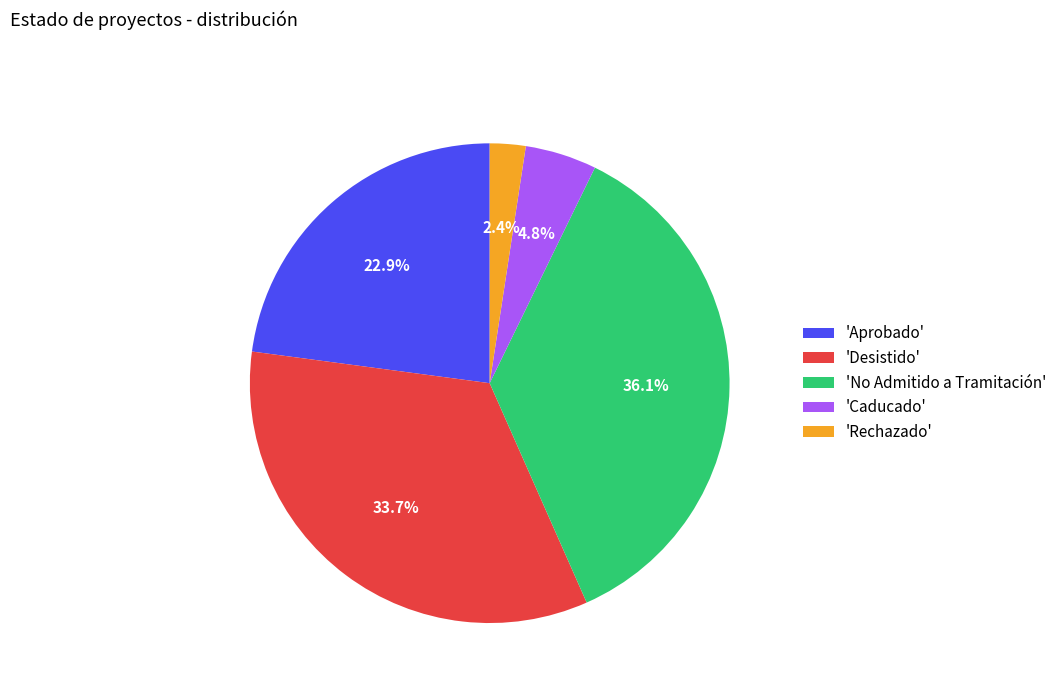

What is the ratio of the value at 'No Admitido a Tramitación' to the value at 'Caducado'?

7.5